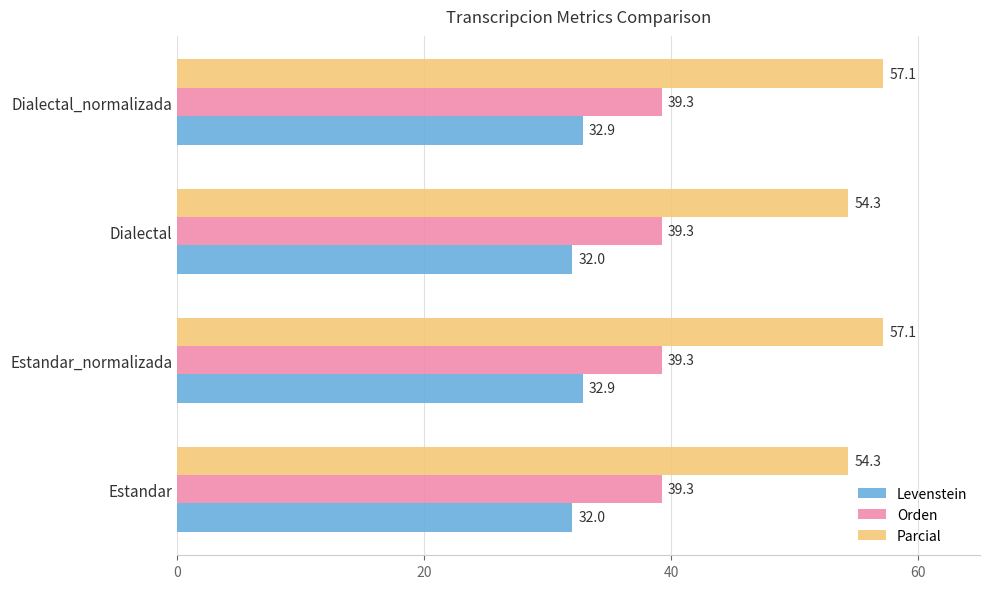

List the series in order of their overall mean, highest first.

Parcial, Orden, Levenstein